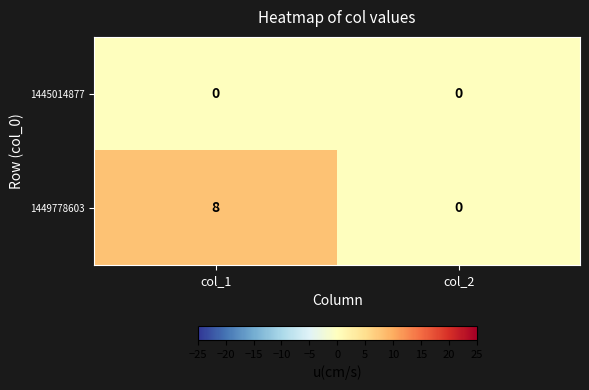

List the series in order of their peak value, highest first.

1449778603, 1445014877